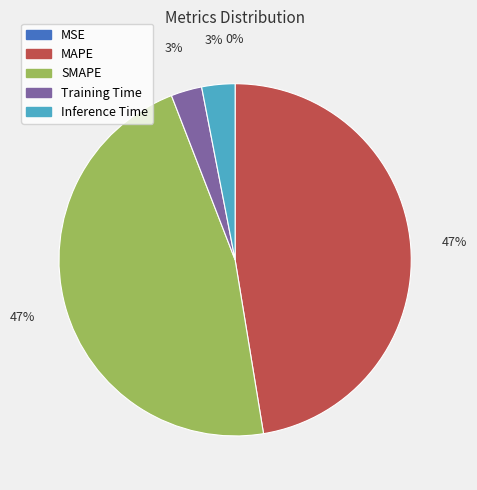

To the nearest percent, what is the average slice percentage?

20%